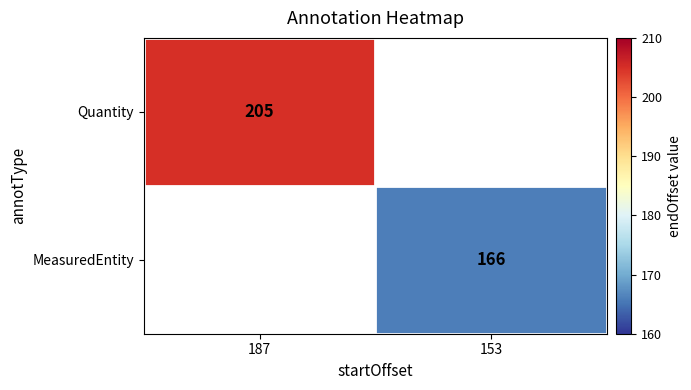

Which has a higher value, 153 or 187?

187